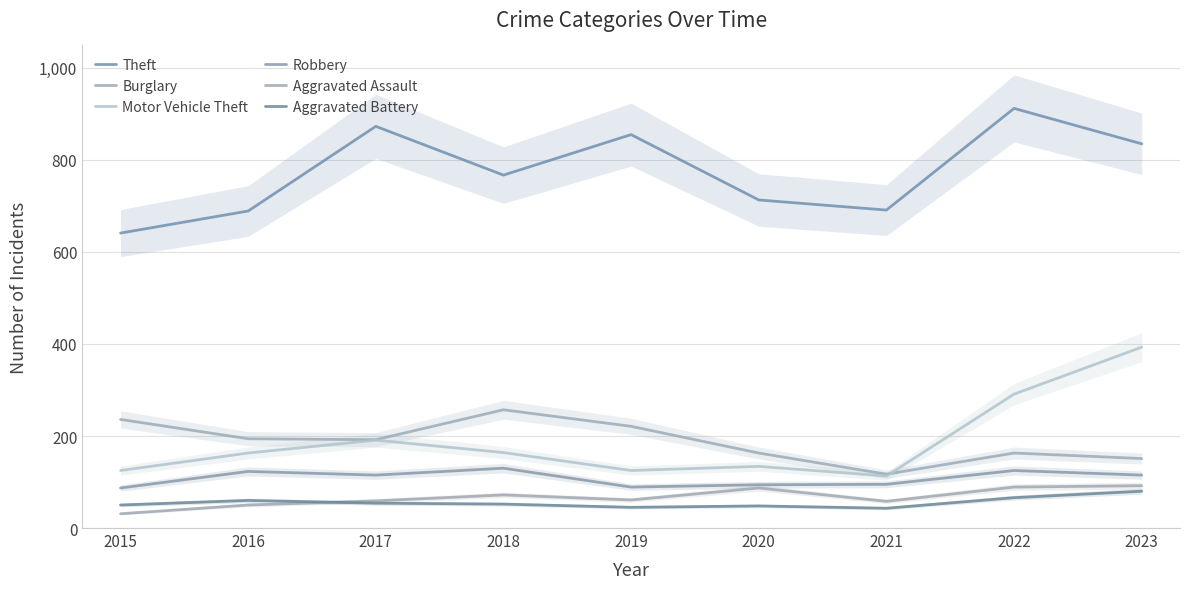

Does the chart display data point markers on the line(s)?

No